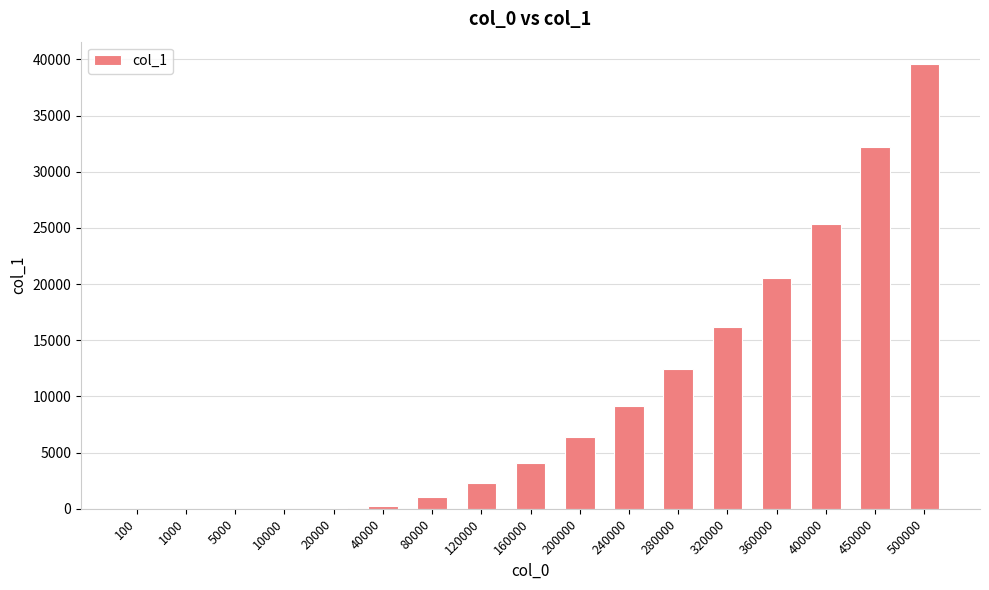

True or false: the data shows 28986 at 360000.

False